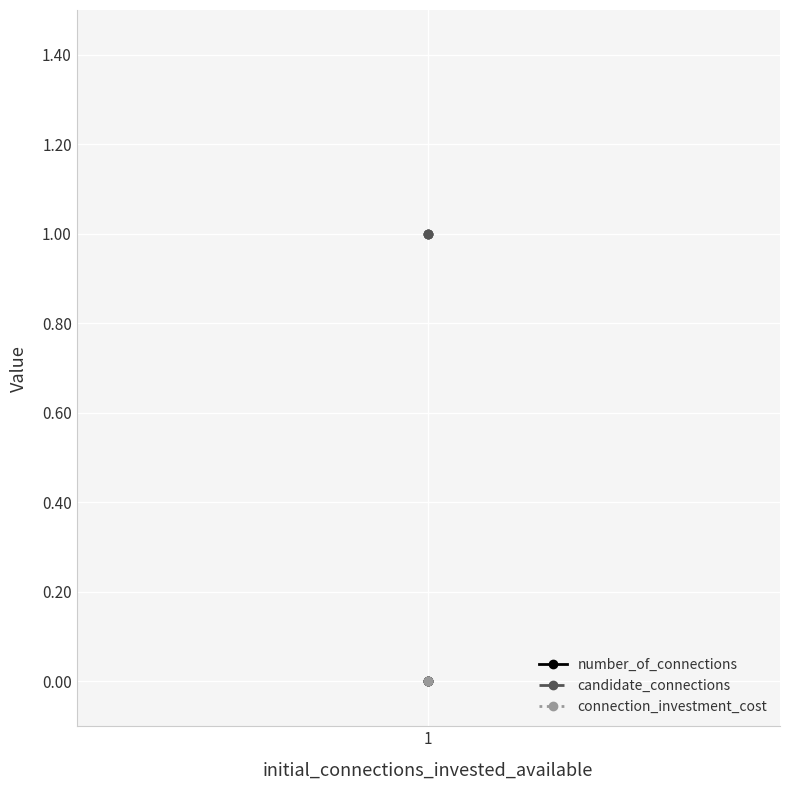

At which label is number_of_connections closest to 0?

1